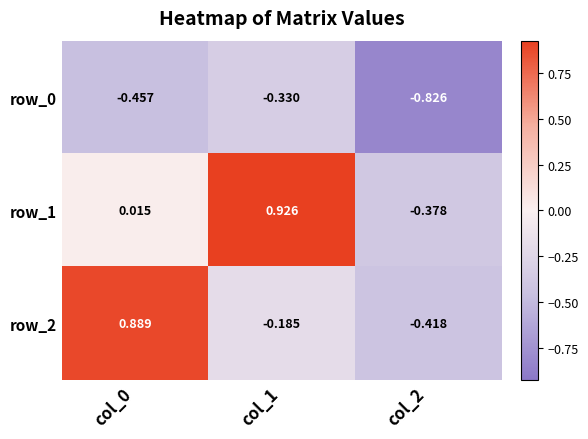

What is the difference between the highest and lowest values at col_1?

1.3